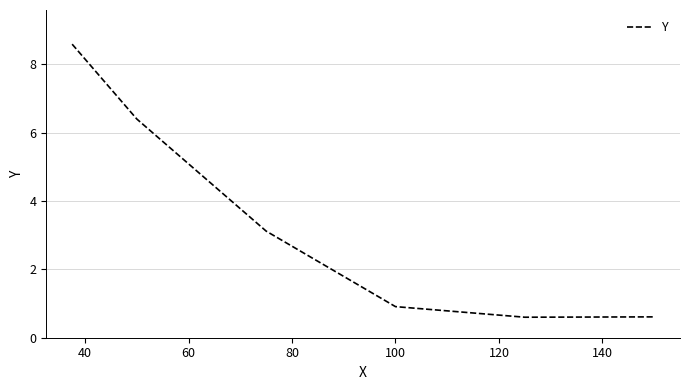

What is the minimum value shown in the chart?

0.6